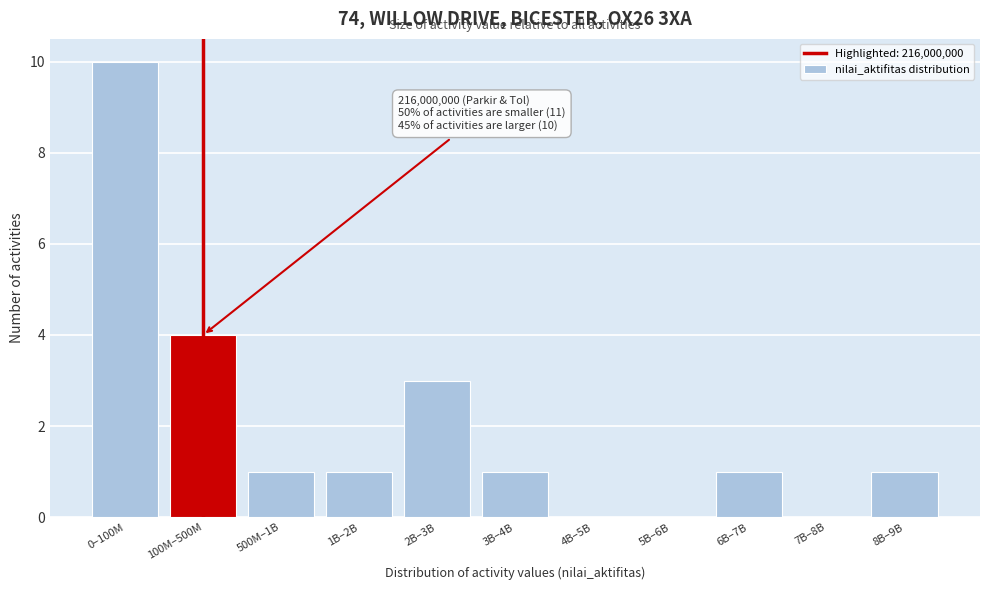

Reading right to left, what are all the values shown in this chart?

8B–9B=1	7B–8B=0	6B–7B=1	5B–6B=0	4B–5B=0	3B–4B=1	2B–3B=3	1B–2B=1	500M–1B=1	100M–500M=4	0–100M=10